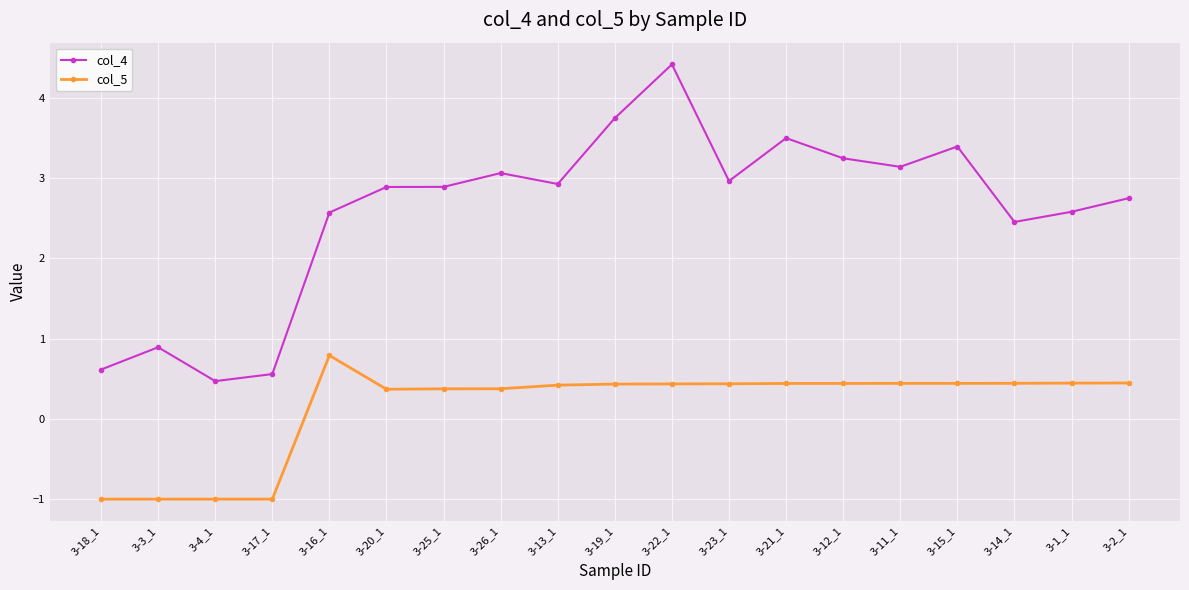

Rank the series at 3-19_1 from highest to lowest value.

col_4, col_5